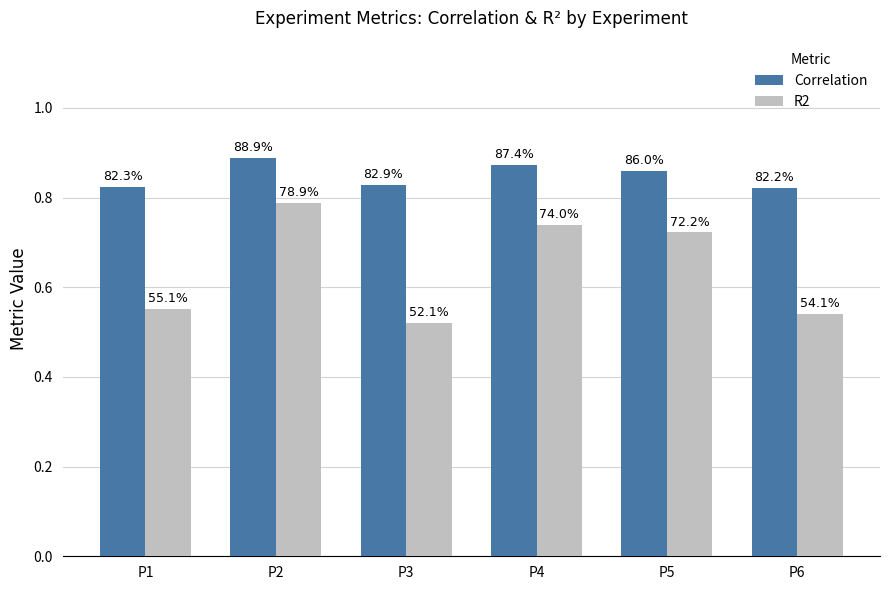

Reading right to left, extract all data points from this chart.

Correlation: P6=0.8	P5=0.9	P4=0.9	P3=0.8	P2=0.9	P1=0.8
R2: P6=0.5	P5=0.7	P4=0.7	P3=0.5	P2=0.8	P1=0.6